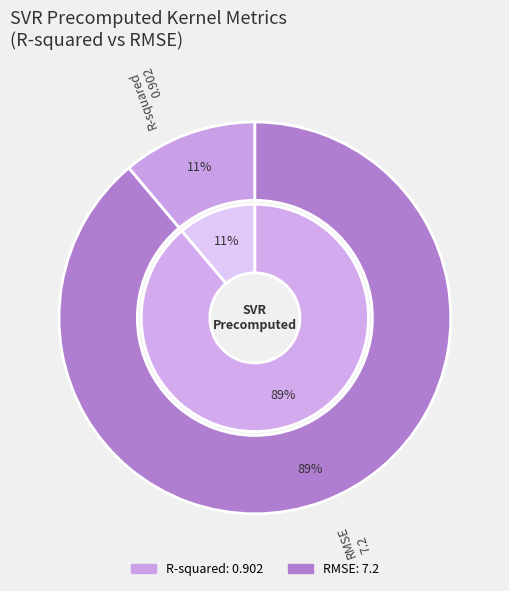

Count the number of slices in the pie.

2